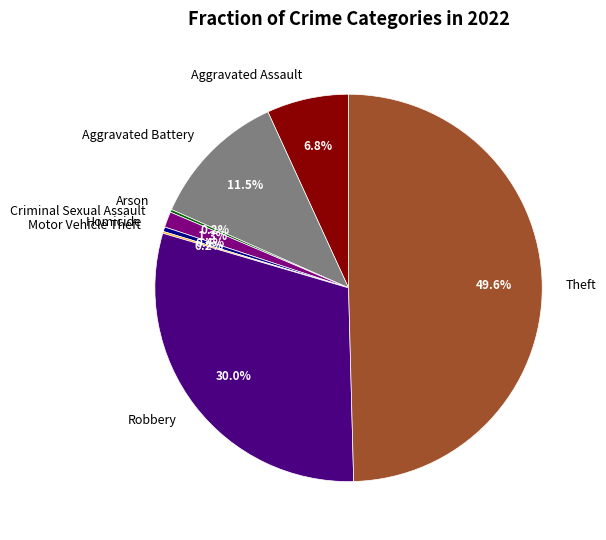

To the nearest percent, what is the difference between the Homicide and Aggravated Battery slice percentages?

11%